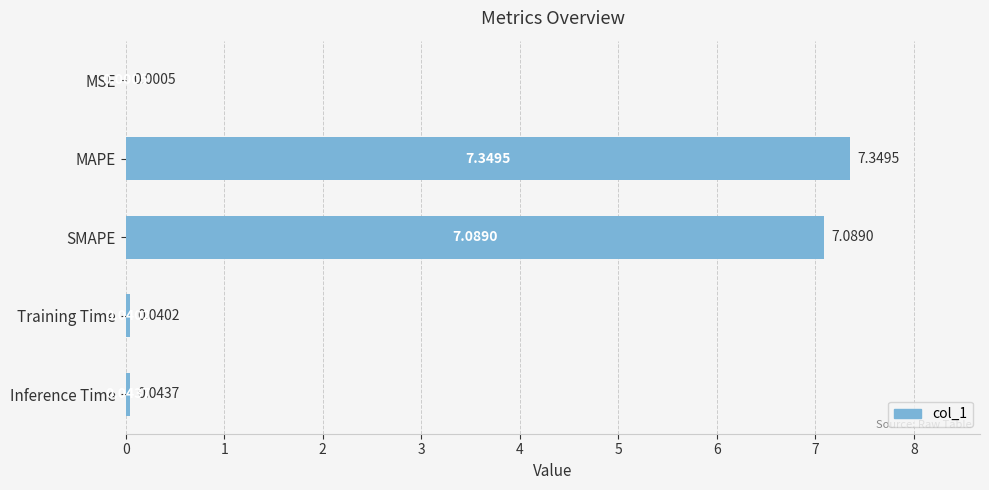

What is the ratio of the value at MAPE to the value at SMAPE?

1.0